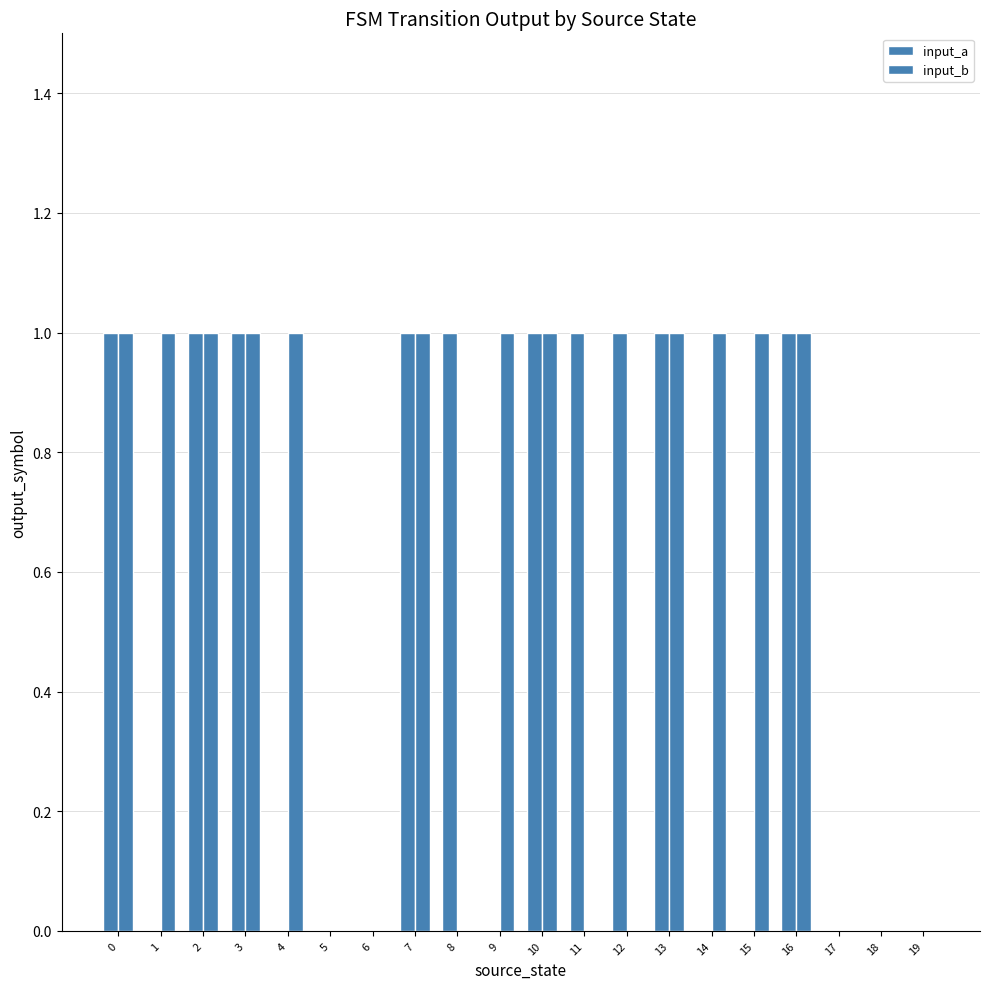

How many groups of bars are there?

20